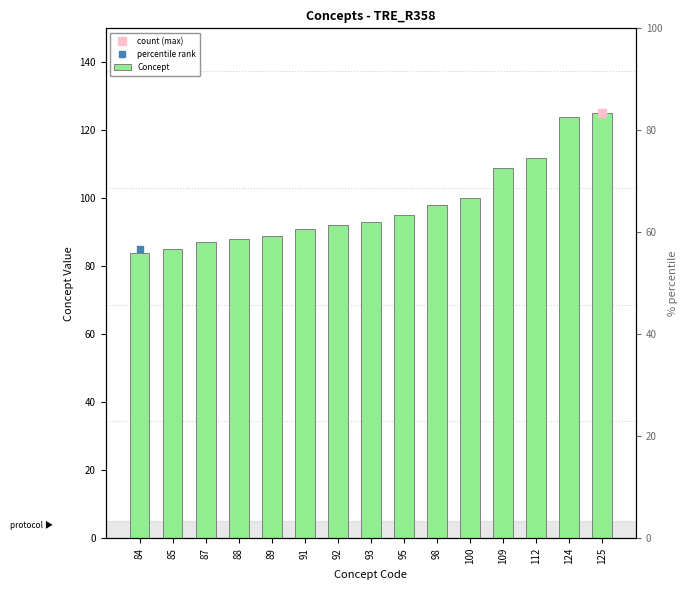

How many categories are shown in the chart?

15